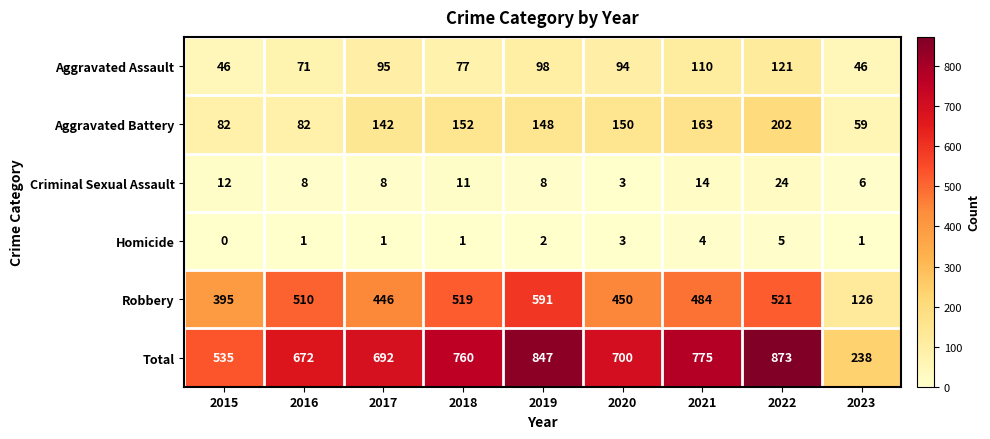

At which label does Criminal Sexual Assault first exceed 8?

2015